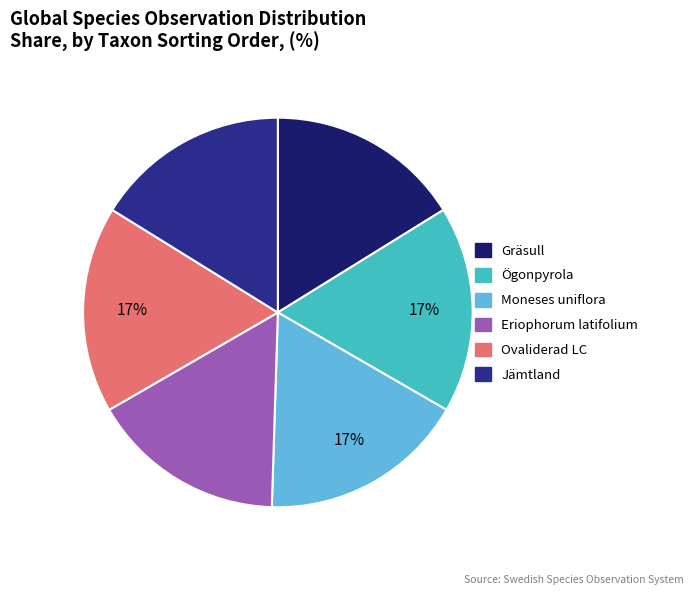

How many slices are in this pie chart?

6